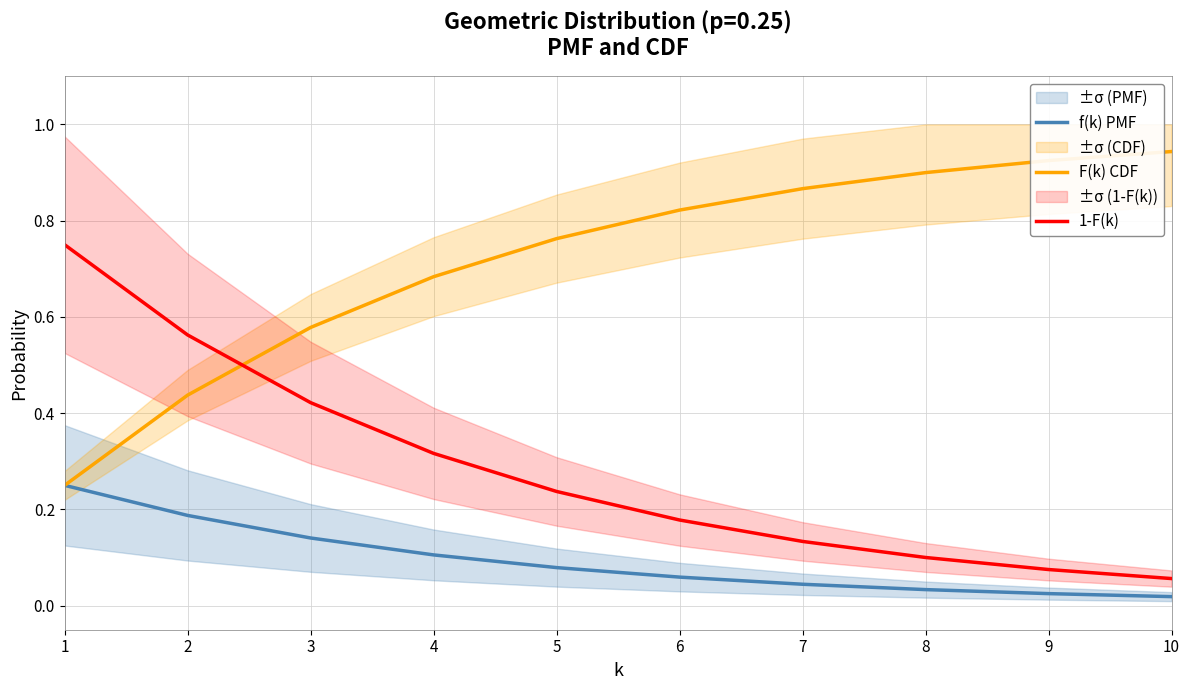

List the series in order of their overall mean, lowest first.

f(k) PMF, 1-F(k), F(k) CDF